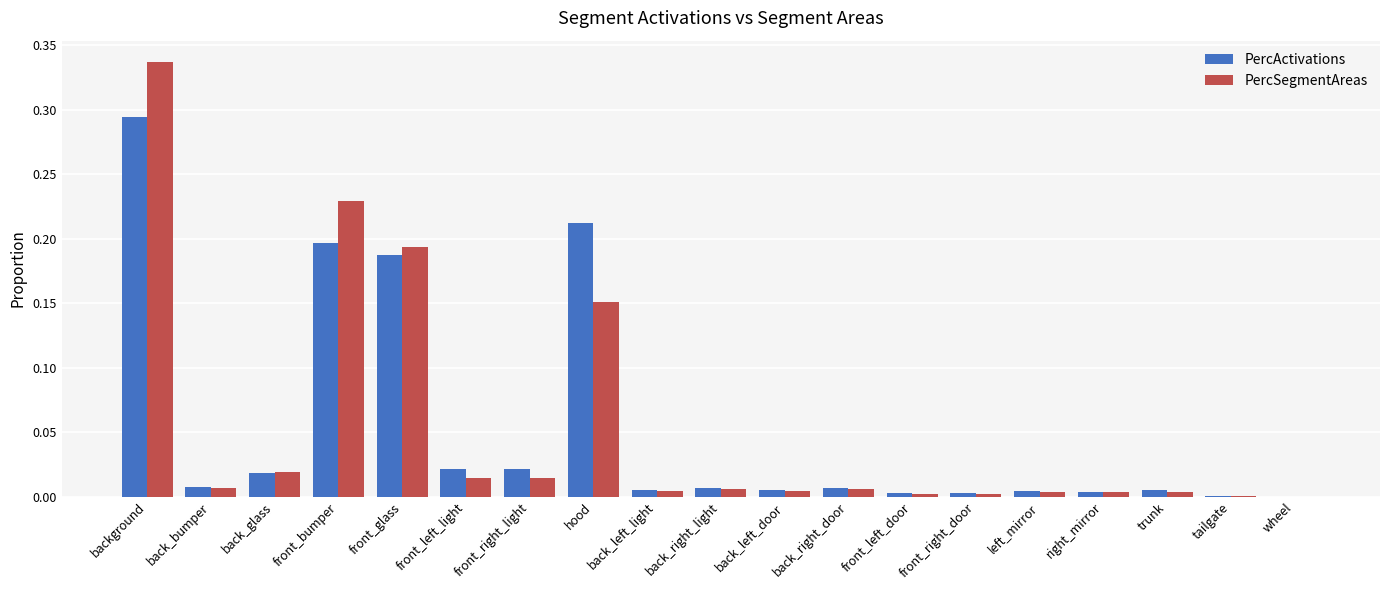

The value of PercSegmentAreas at back_left_door is 0.0. True or false?

True